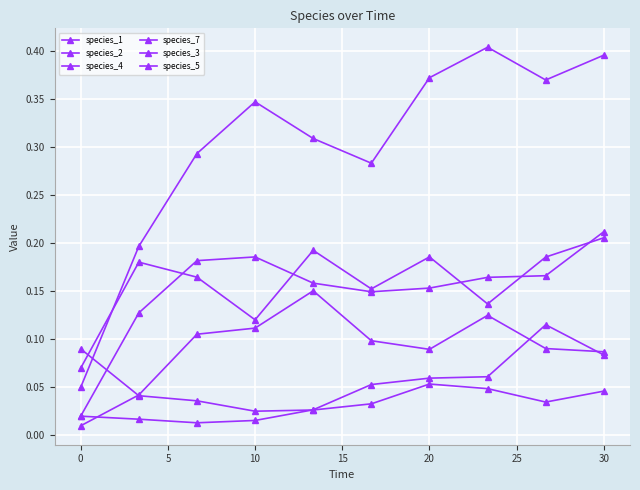

How many species_5 values are between 0 and 1?

10